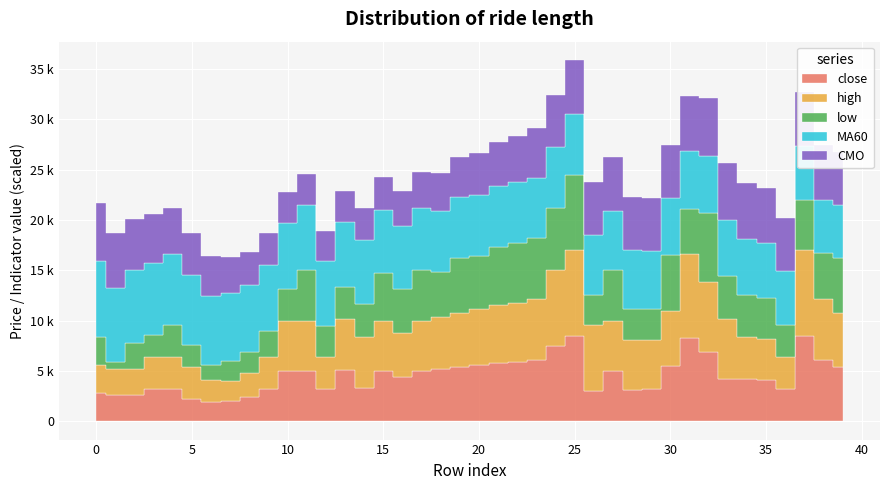

Which series changed the most between 9 and 34?

CMO